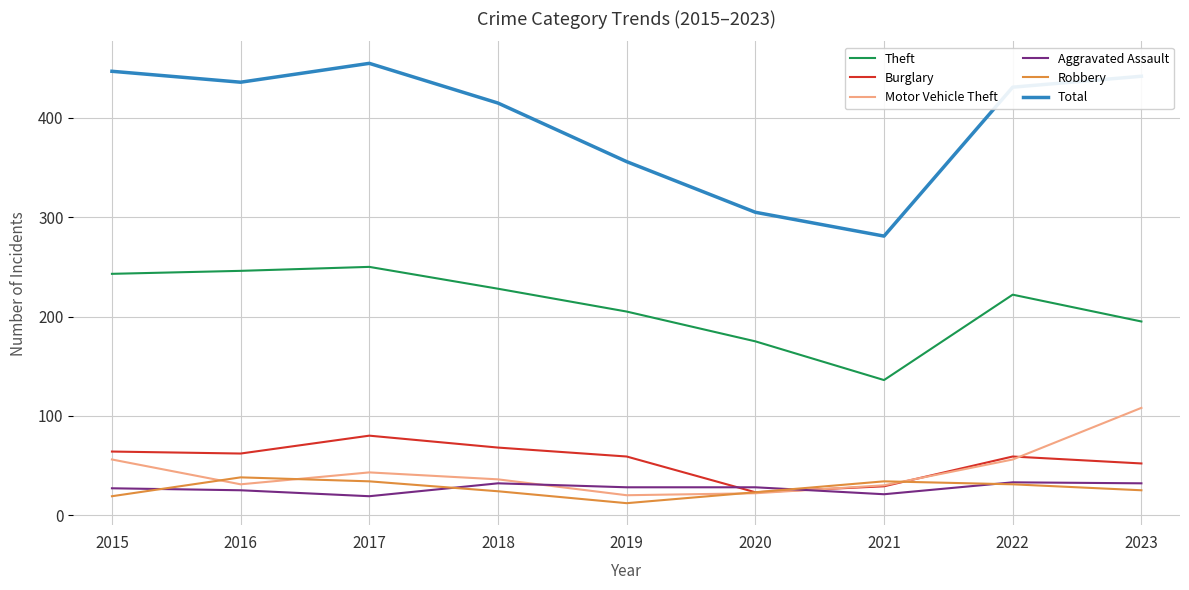

List the series in order of their peak value, highest first.

Total, Theft, Motor Vehicle Theft, Burglary, Robbery, Aggravated Assault